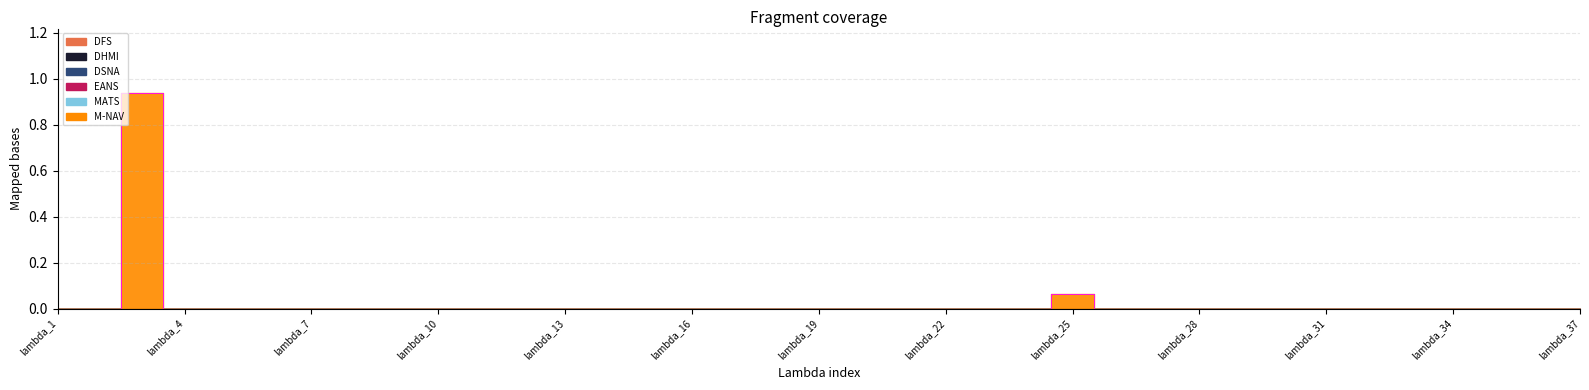

Reading left to right, list all the values displayed in this chart.

DFS: 0.0	0.0	0.0	0.0	0.0	0.0	0.0	0.0	0.0	0.0	0.0	0.0	0.0	0.0	0.0	0.0	0.0	0.0	0.0	0.0	0.0	0.0	0.0	0.0	0.0	0.0	0.0	0.0	0.0	0.0	0.0	0.0	0.0	0.0	0.0	0.0	0.0
DHMI: 0.0	0.0	0.0	0.0	0.0	0.0	0.0	0.0	0.0	0.0	0.0	0.0	0.0	0.0	0.0	0.0	0.0	0.0	0.0	0.0	0.0	0.0	0.0	0.0	0.0	0.0	0.0	0.0	0.0	0.0	0.0	0.0	0.0	0.0	0.0	0.0	0.0
DSNA: 0.0	0.0	0.0	0.0	0.0	0.0	0.0	0.0	0.0	0.0	0.0	0.0	0.0	0.0	0.0	0.0	0.0	0.0	0.0	0.0	0.0	0.0	0.0	0.0	0.0	0.0	0.0	0.0	0.0	0.0	0.0	0.0	0.0	0.0	0.0	0.0	0.0
EANS: 0.0	0.0	0.0	0.0	0.0	0.0	0.0	0.0	0.0	0.0	0.0	0.0	0.0	0.0	0.0	0.0	0.0	0.0	0.0	0.0	0.0	0.0	0.0	0.0	0.0	0.0	0.0	0.0	0.0	0.0	0.0	0.0	0.0	0.0	0.0	0.0	0.0
MATS: 0.0	0.0	0.0	0.0	0.0	0.0	0.0	0.0	0.0	0.0	0.0	0.0	0.0	0.0	0.0	0.0	0.0	0.0	0.0	0.0	0.0	0.0	0.0	0.0	0.0	0.0	0.0	0.0	0.0	0.0	0.0	0.0	0.0	0.0	0.0	0.0	0.0
M-NAV: 0.0	0.0	0.9	0.0	0.0	0.0	0.0	0.0	0.0	0.0	0.0	0.0	0.0	0.0	0.0	0.0	0.0	0.0	0.0	0.0	0.0	0.0	0.0	0.0	0.1	0.0	0.0	0.0	0.0	0.0	0.0	0.0	0.0	0.0	0.0	0.0	0.0